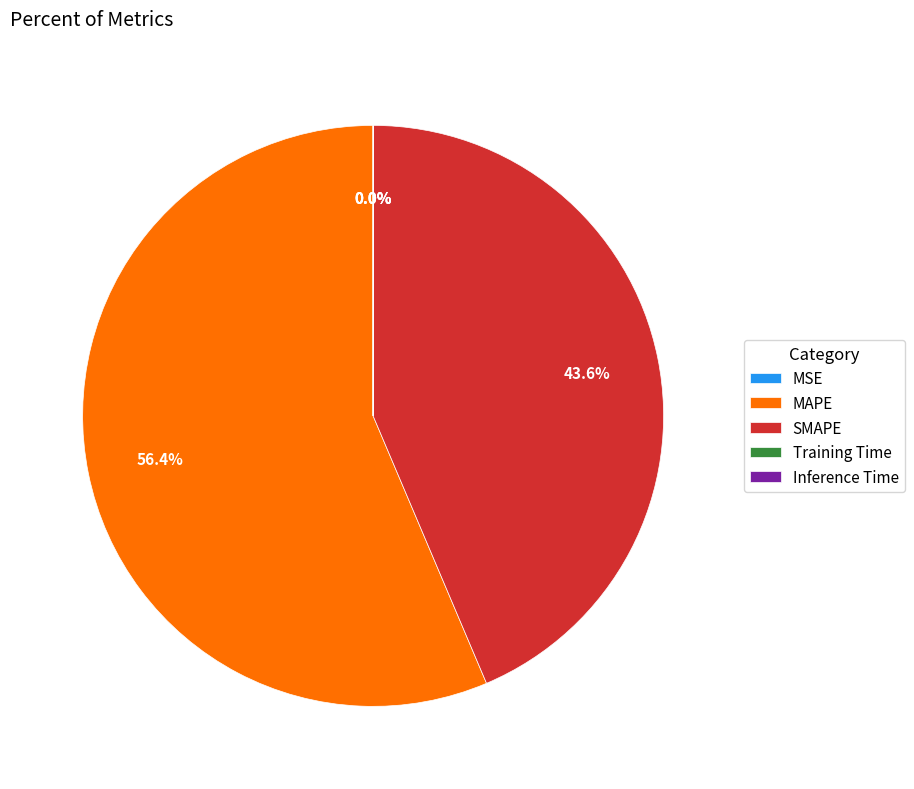

Which category accounts for the majority?

MAPE